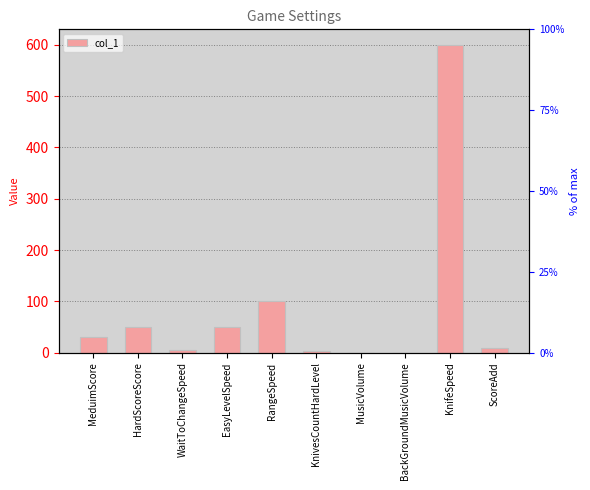

Reading left to right, list all the values displayed in this chart.

30.0	50.0	6.0	50.0	100.0	4.0	0.1	0.0	600.0	10.0